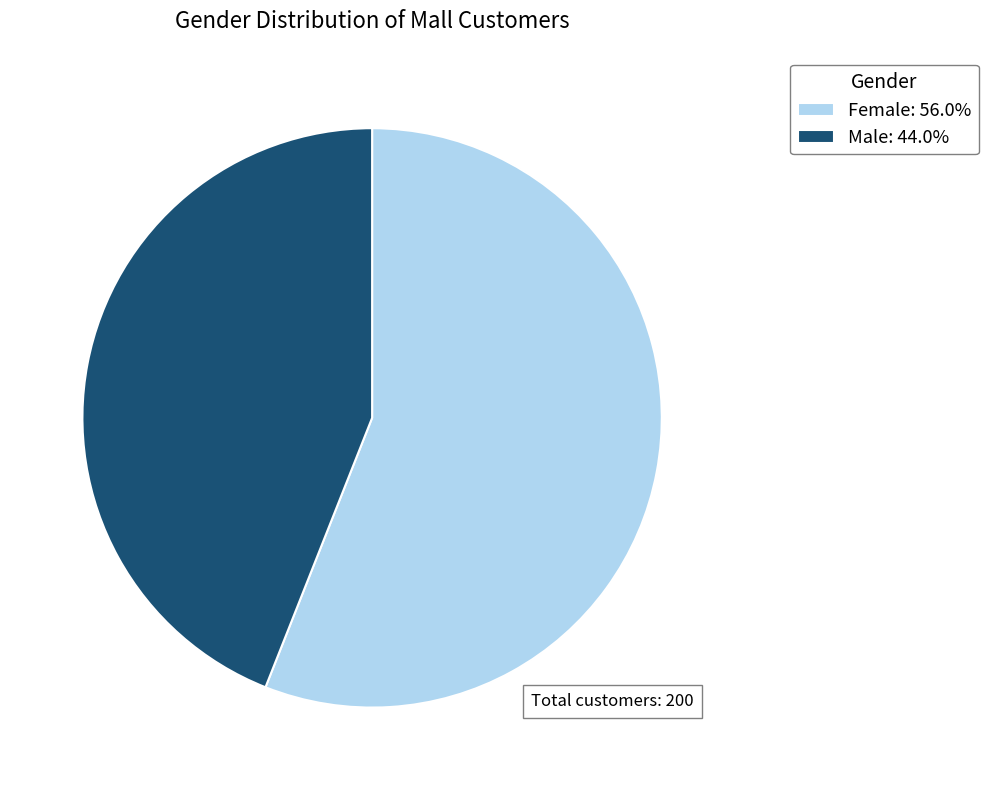

The Male slice represents 44% of the pie. True or false?

True